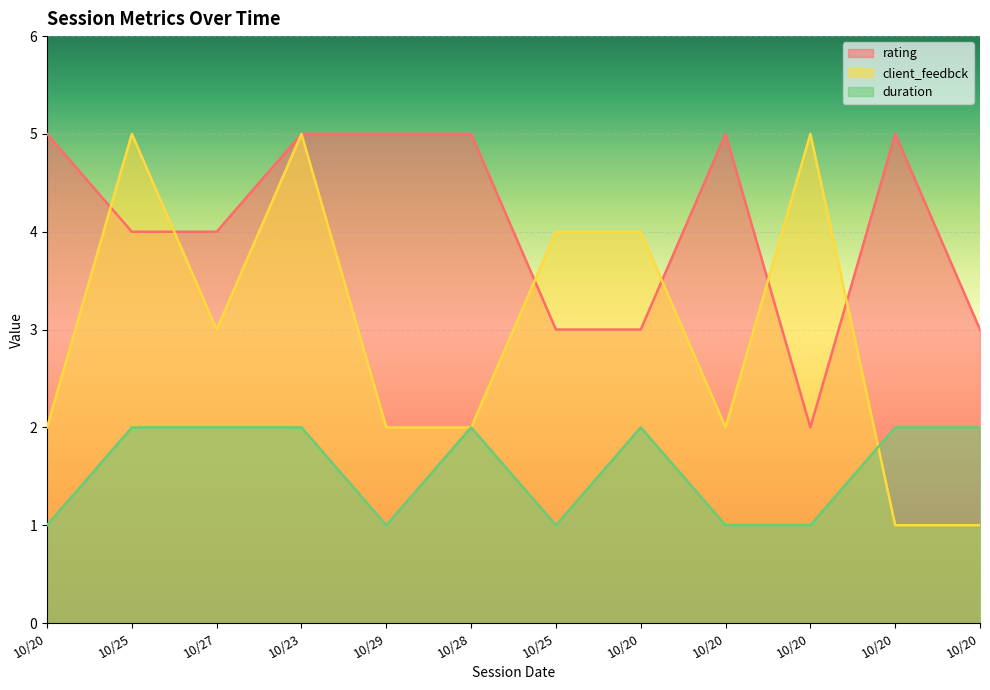

True or false: rating and client_feedbck cross at least once.

True